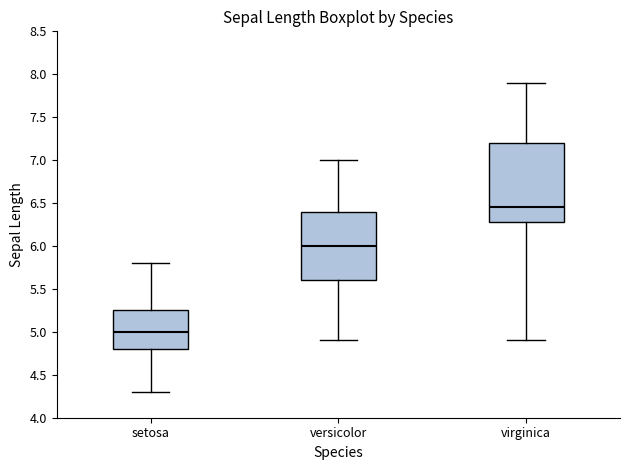

Reading left to right, read every box against the y-axis: the position of its median line, the range the box covers, and the ends of its whiskers. The values are not printed on the chart, so give them approximately, as read against the axis.

setosa: median 5.00, box 4.80 to 5.25, whiskers 4.30 to 5.80
versicolor: median 6.00, box 5.60 to 6.40, whiskers 4.90 to 7.00
virginica: median 6.45, box 6.30 to 7.20, whiskers 4.90 to 7.90